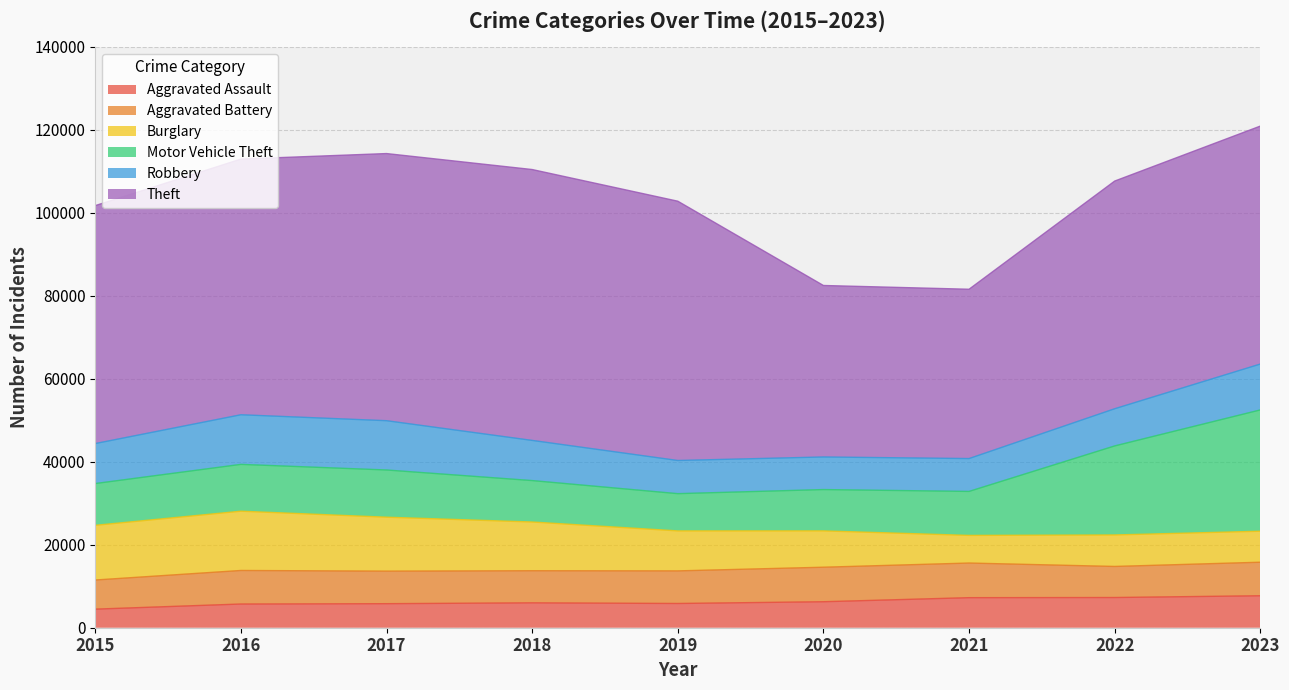

List the labels in order of Aggravated Assault value, smallest first.

2015, 2016, 2017, 2019, 2018, 2020, 2021, 2022, 2023